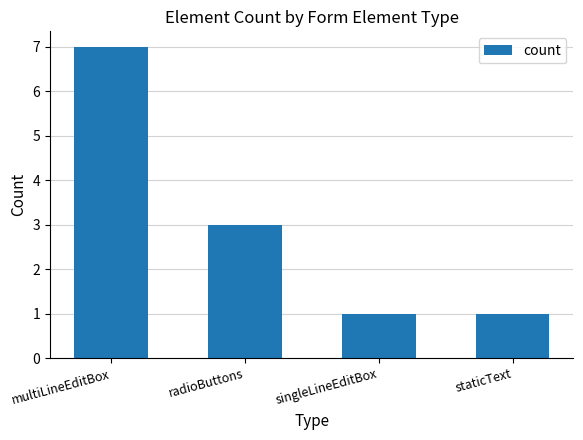

Reading left to right, list all the values displayed in this chart.

7	3	1	1